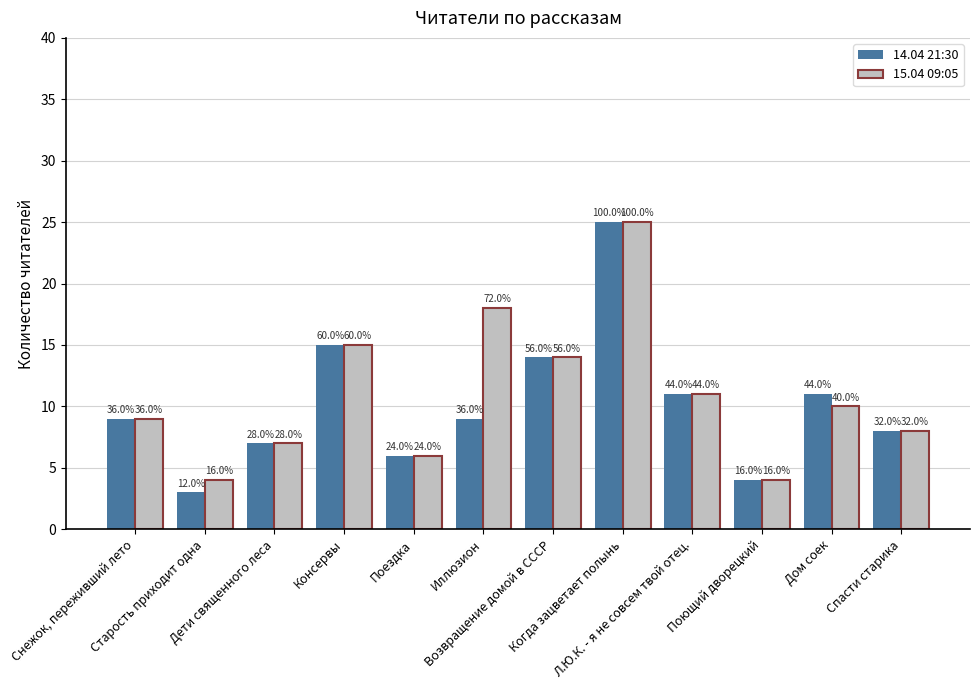

How many bars are there in total?

24